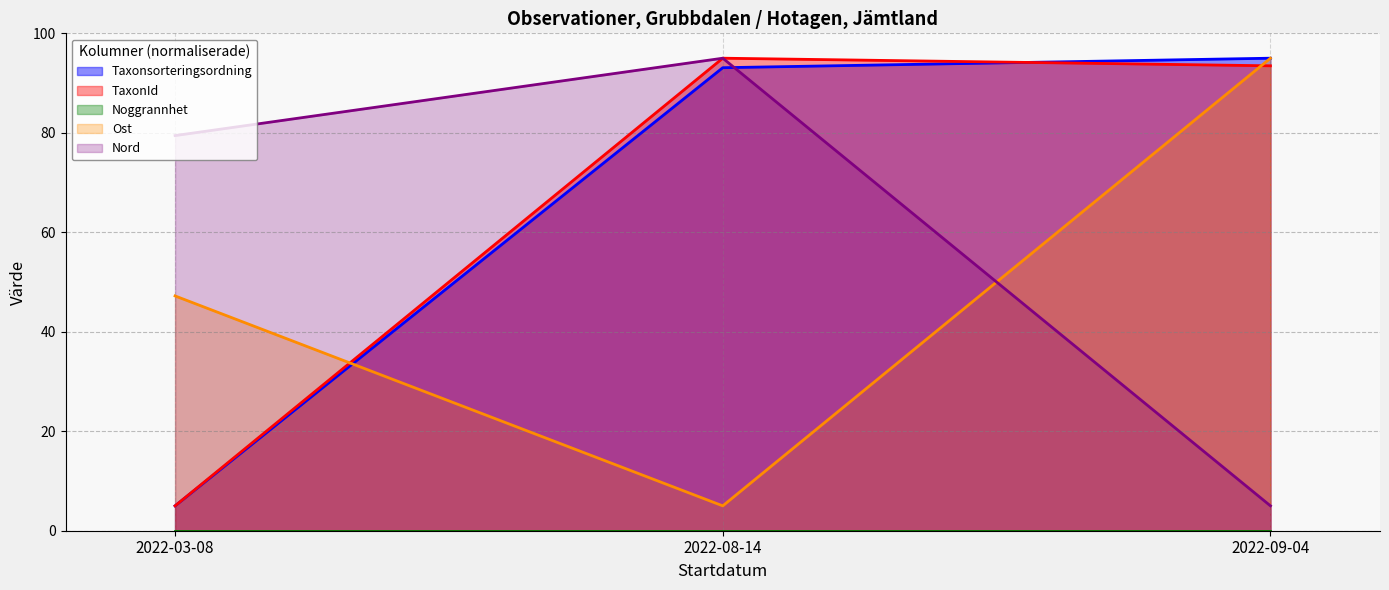

The value of TaxonId at 2022-08-14 is 95.0. True or false?

True